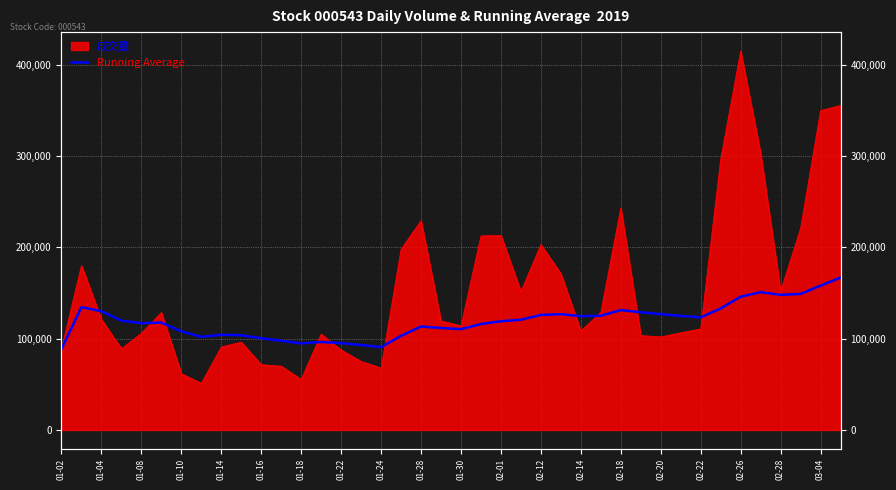

What is the average value?

119503